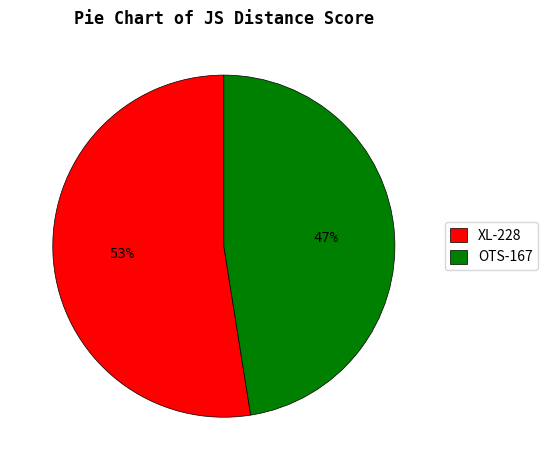

To the nearest percent, what portion does OTS-167 represent?

47%